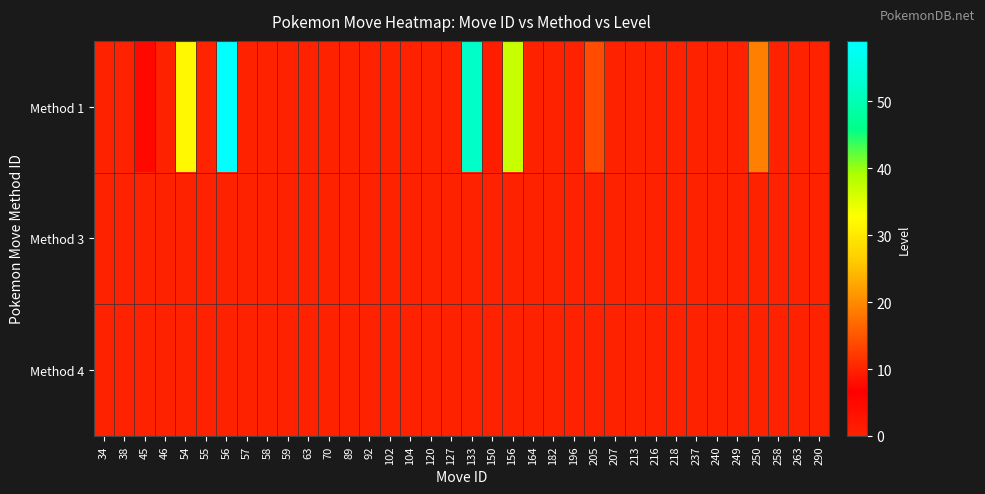

Which series changed the most between 63 and 133?

Method 1